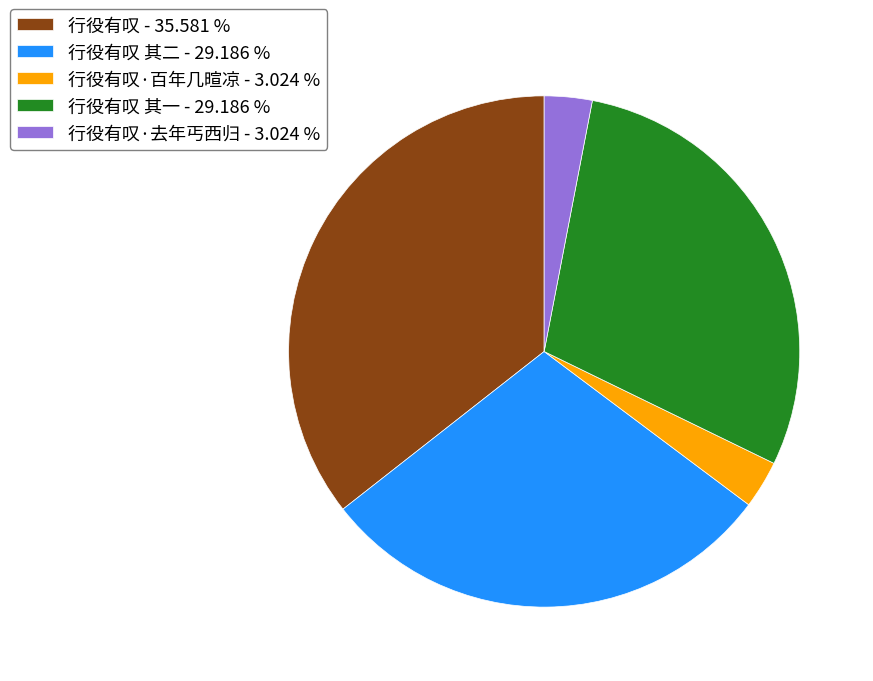

What is the largest slice in the pie chart?

行役有叹 - 35.581 %